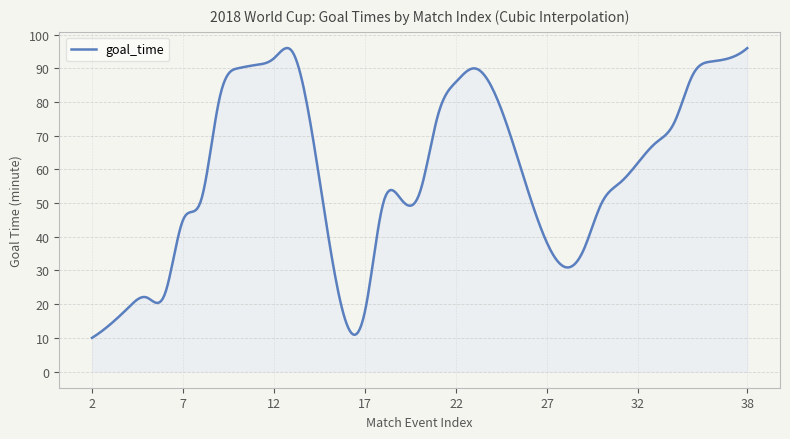

How many lines are shown in the chart?

1